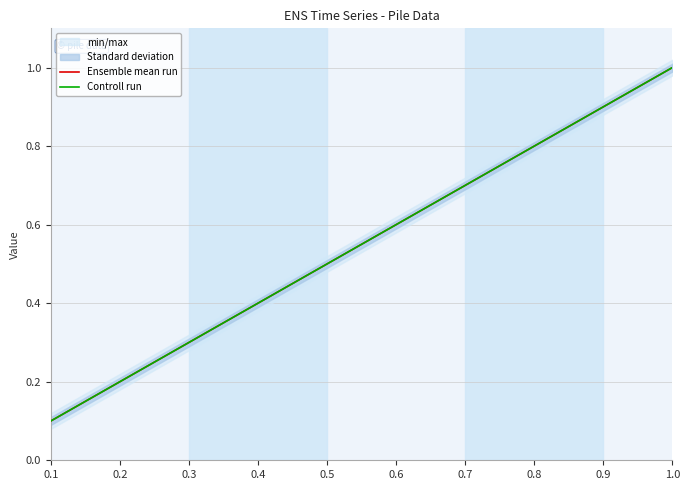

The value of Ensemble mean run at 0.1 is 0.0. True or false?

False